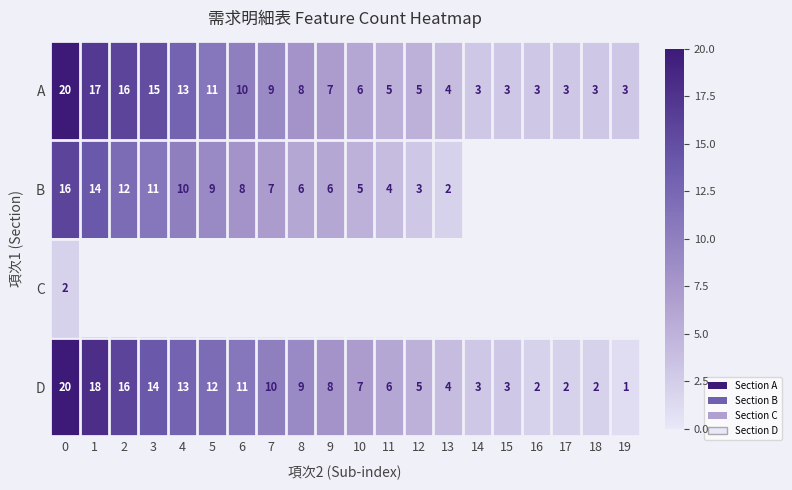

The value of D at 7 is 10. True or false?

True